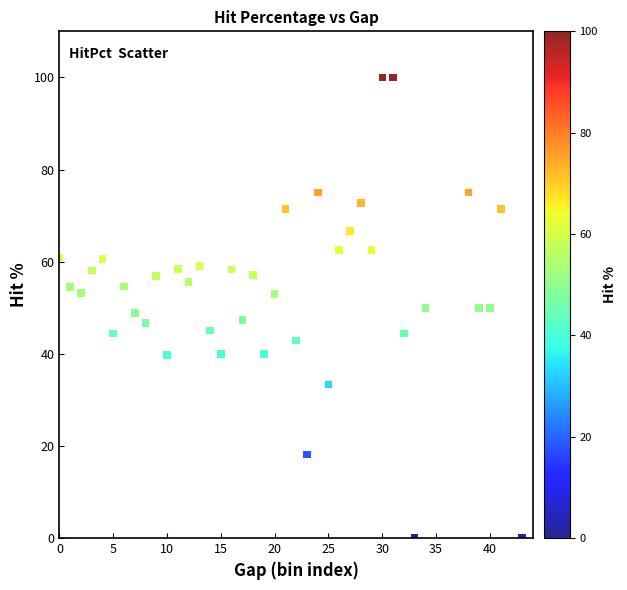

What is the range of Y values (max minus min)?

100.0